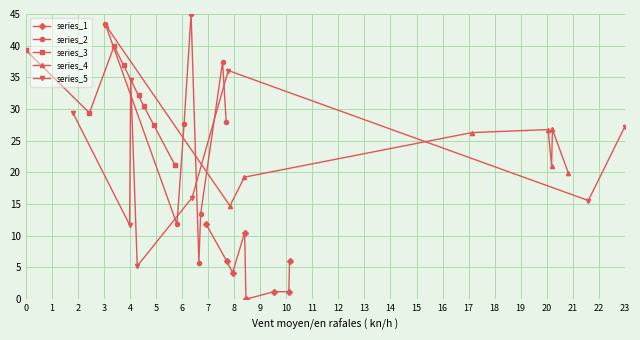

What is the value of the series_2 point at the 1st from the left?

43.4